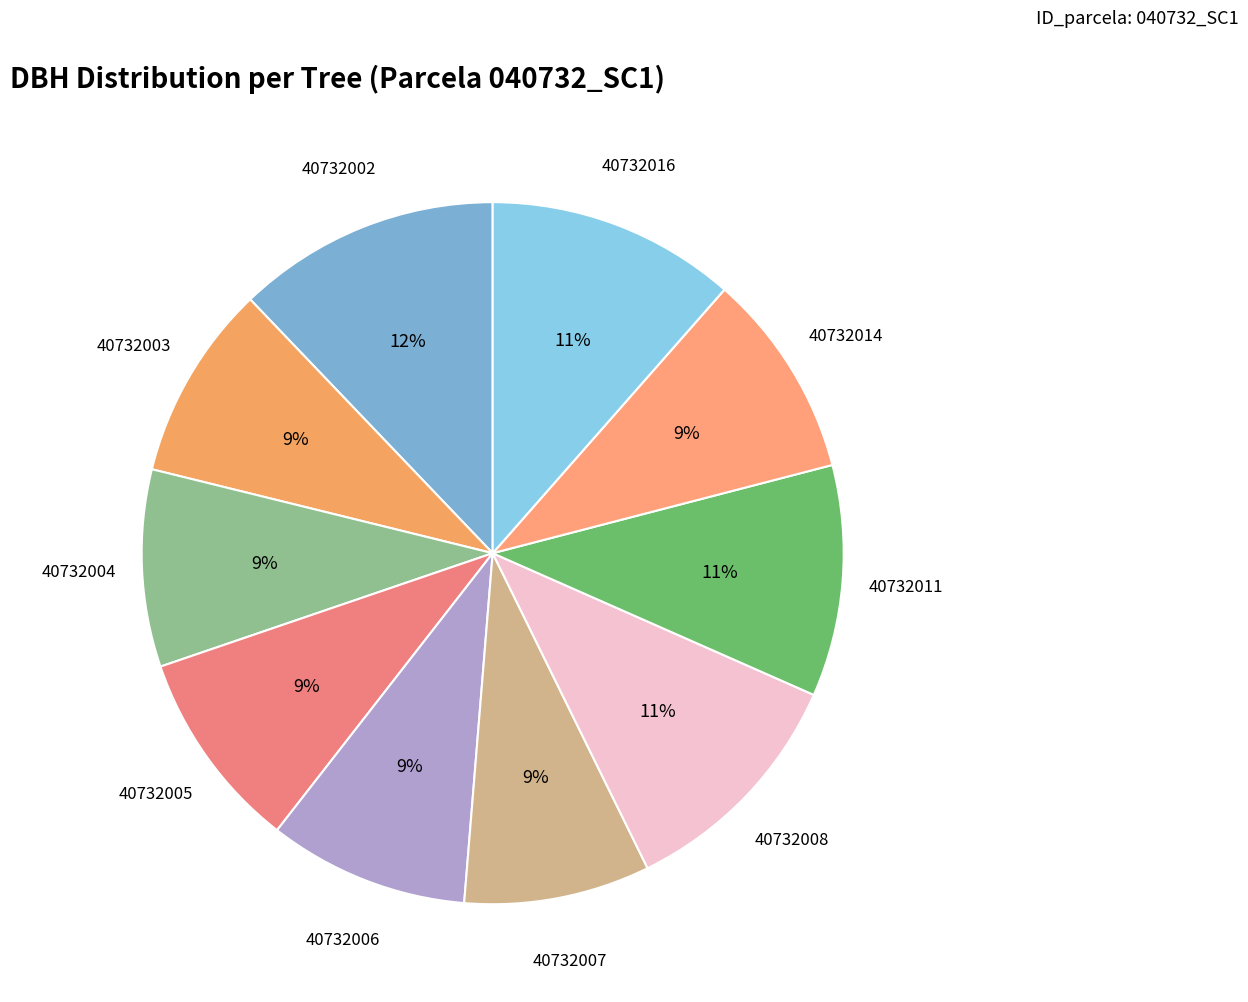

Is there any slice that represents more than half of the pie?

No